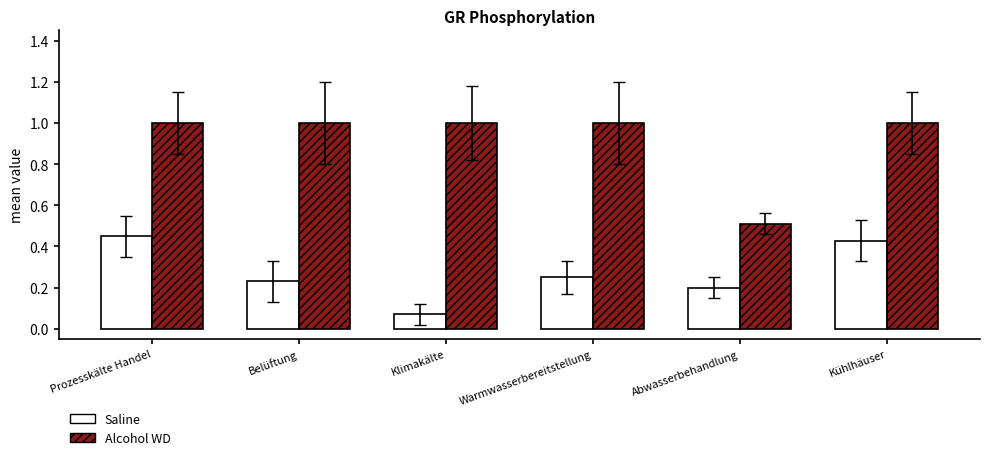

Rank the series by their average value, from highest to lowest.

Alcohol WD, Saline